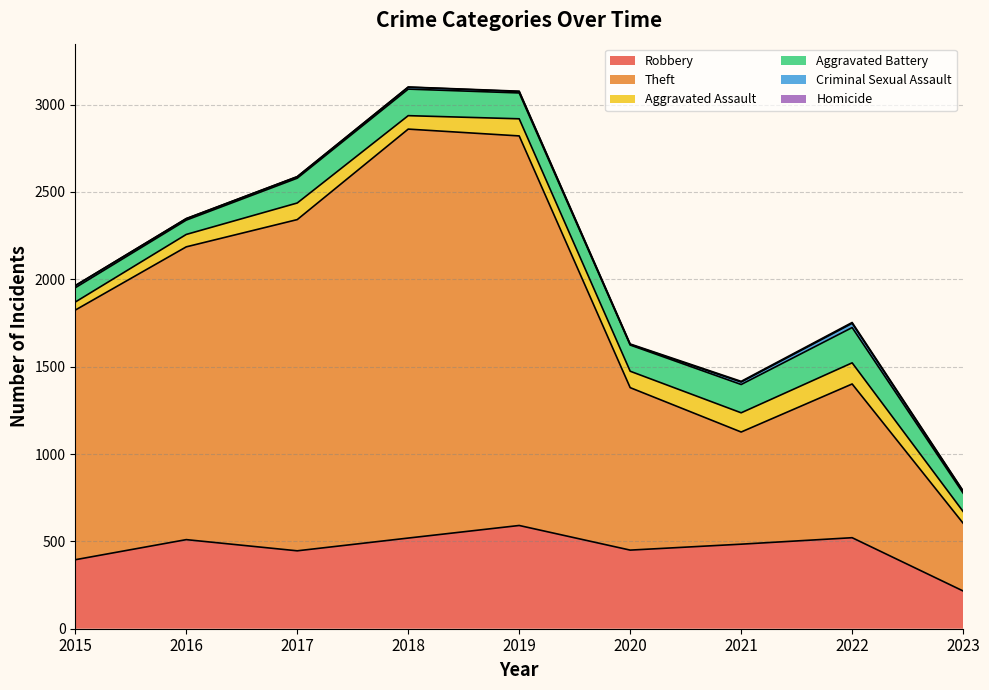

What is the value of the Theft point at the 3rd from the left?

1896